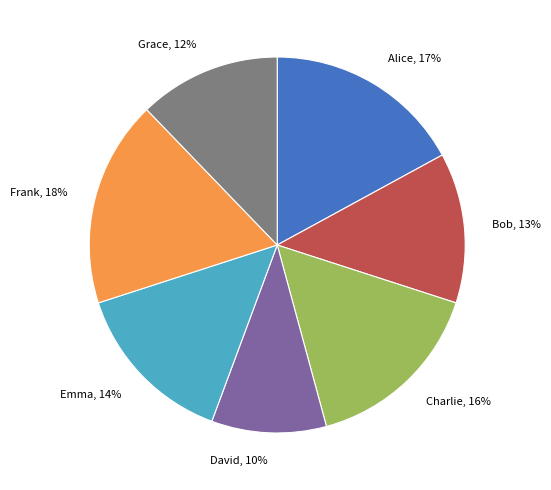

Between David and Alice, which is larger?

Alice